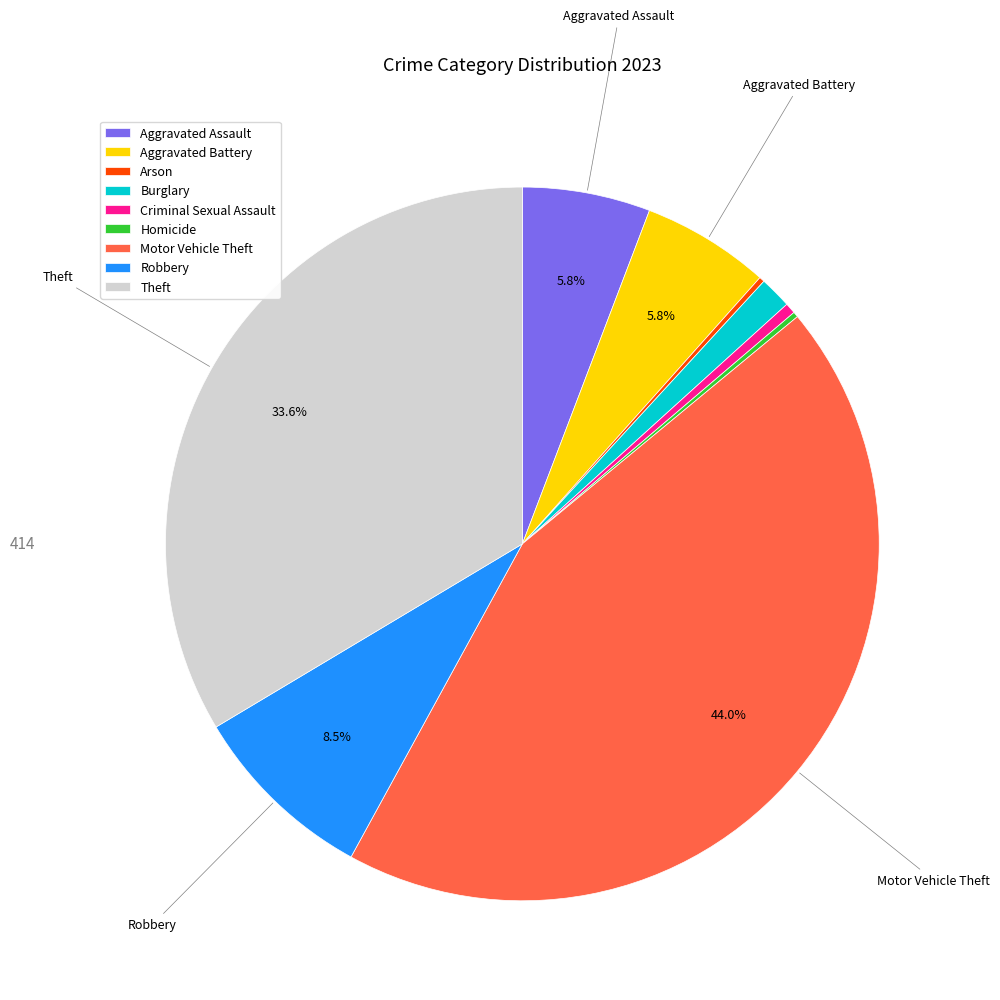

Combined, do Robbery and Aggravated Assault account for over 50%?

No